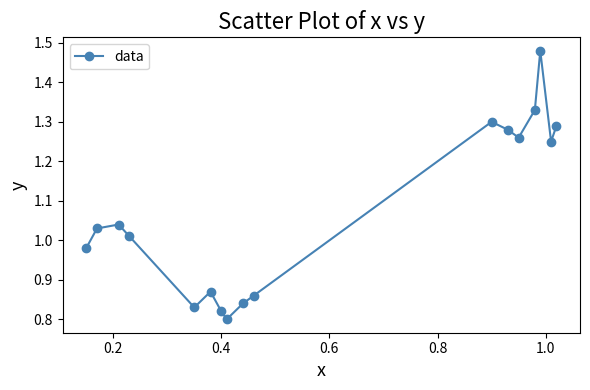

What is the difference between the maximum and minimum values?

0.7